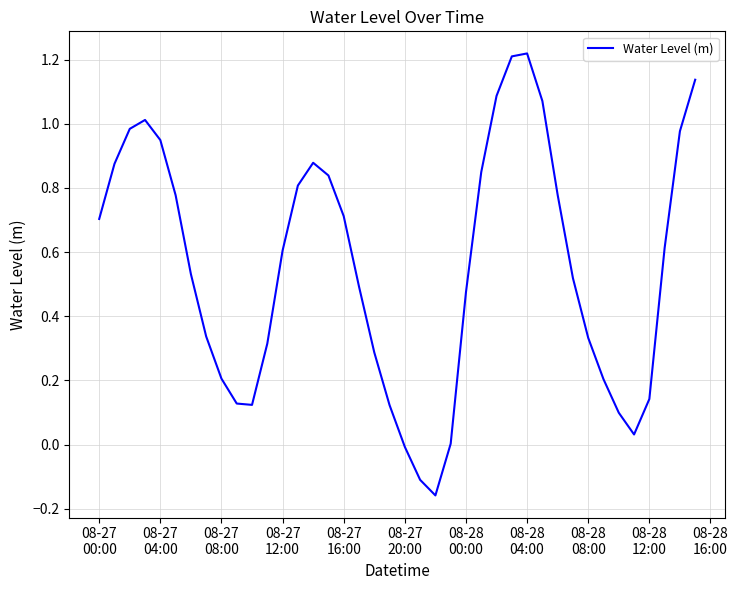

What is the difference between the maximum and minimum values?

1.4